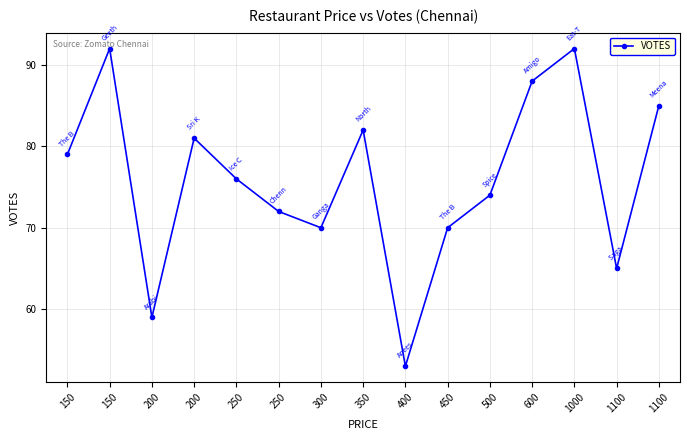

Reading right to left, extract all data points from this chart.

1100=85	1100=65	1000=92	600=88	500=74	450=70	400=53	350=82	300=70	250=72	250=76	200=81	200=59	150=92	150=79